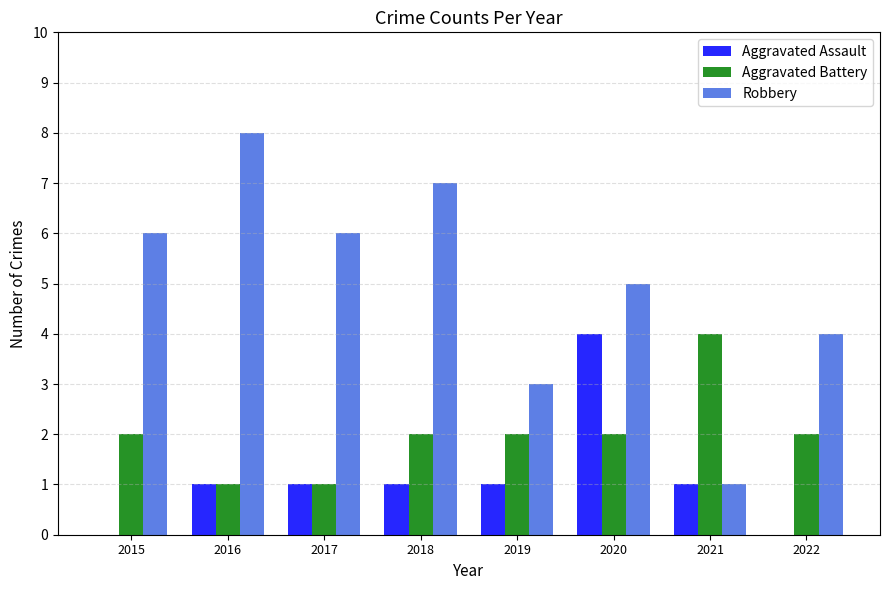

Which label corresponds to the largest value in the chart?

2016